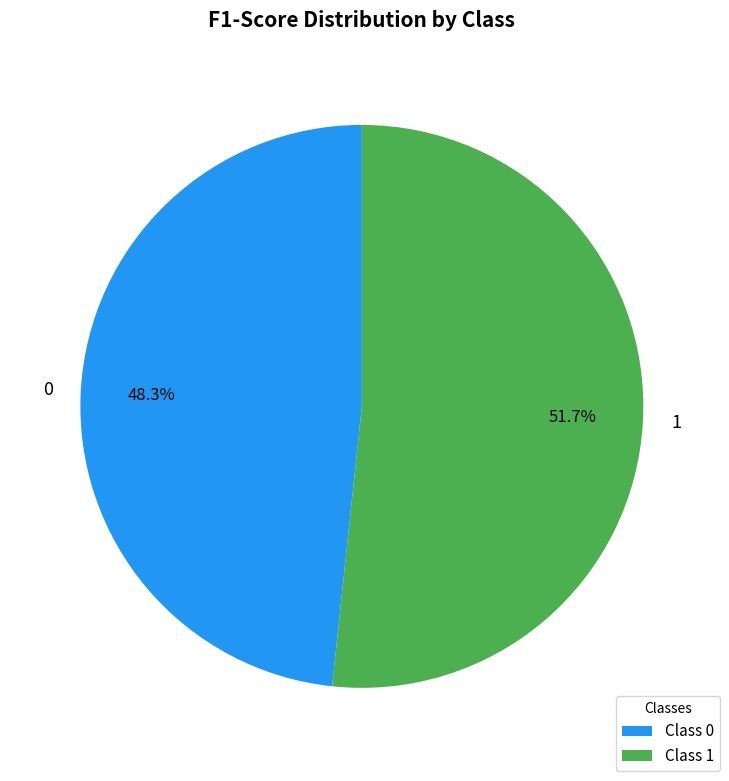

Is 1 the majority of the pie?

Yes